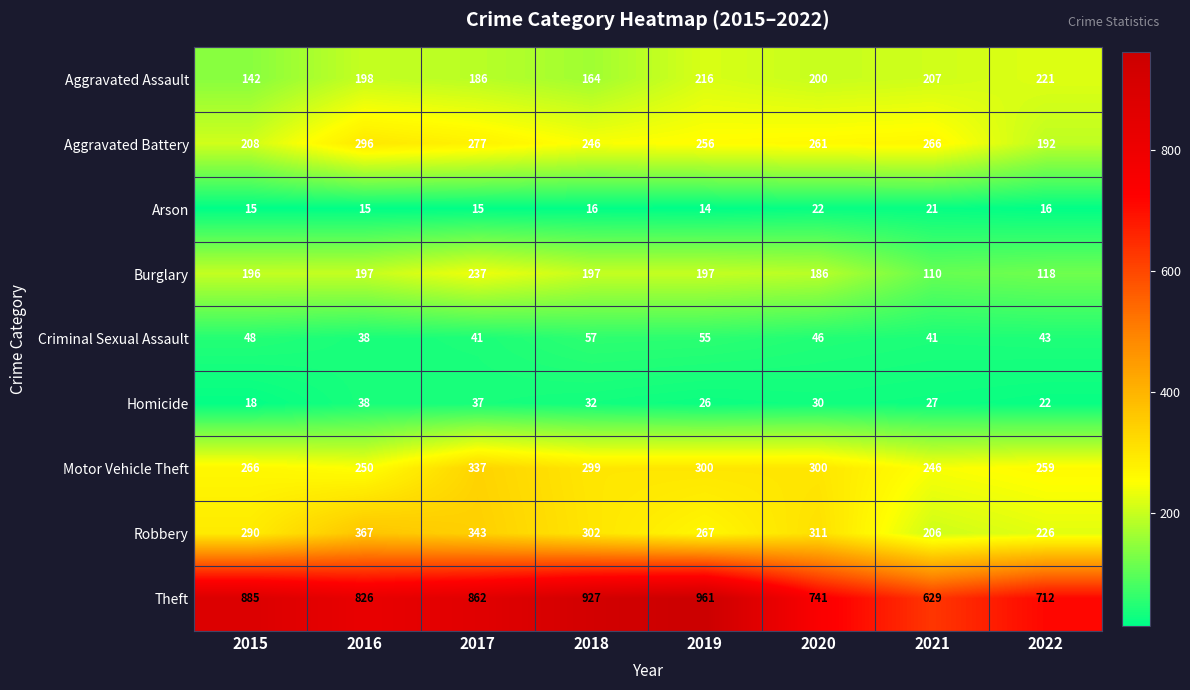

What is the total value across all series at 2018?

2240